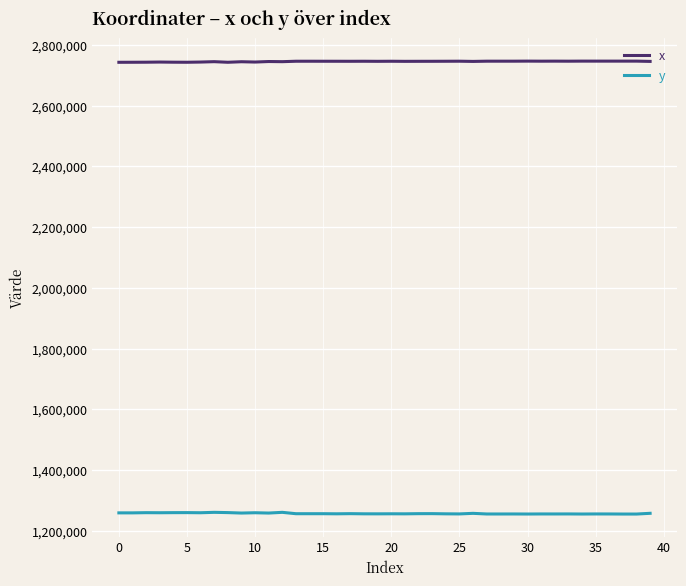

What is the difference between the second highest and second lowest values in the x series?

3780.8